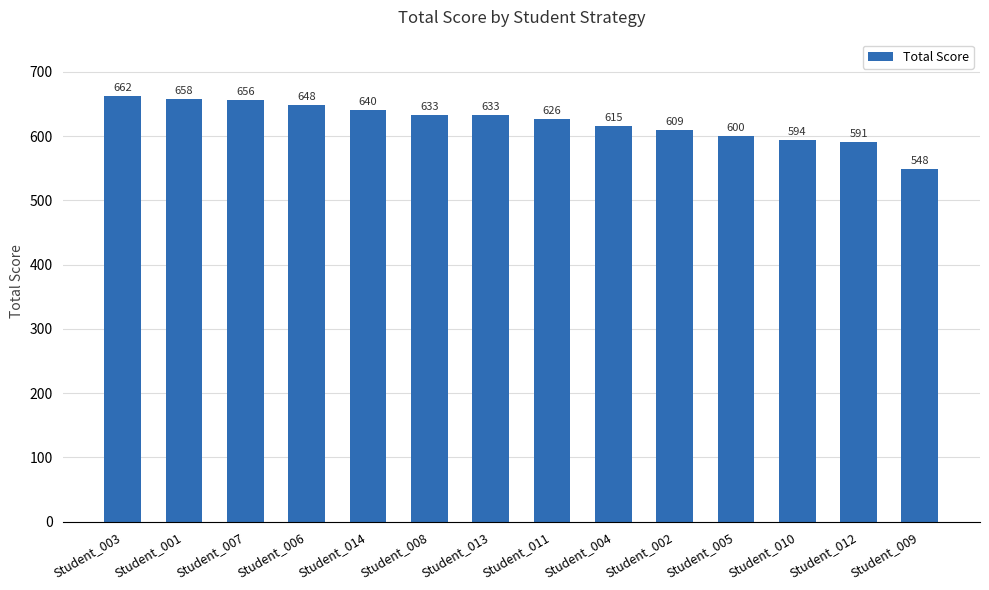

What is the average value?

622